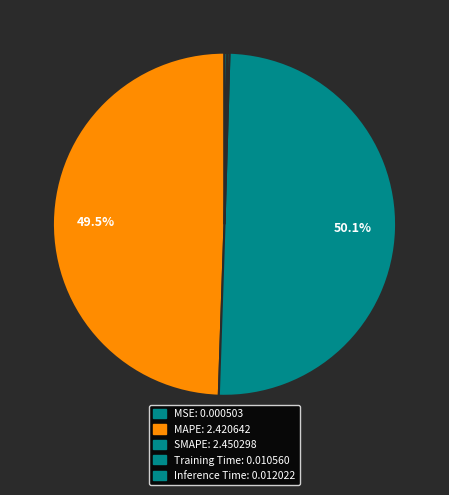

What percentage is the SMAPE slice, to the nearest percent?

50%